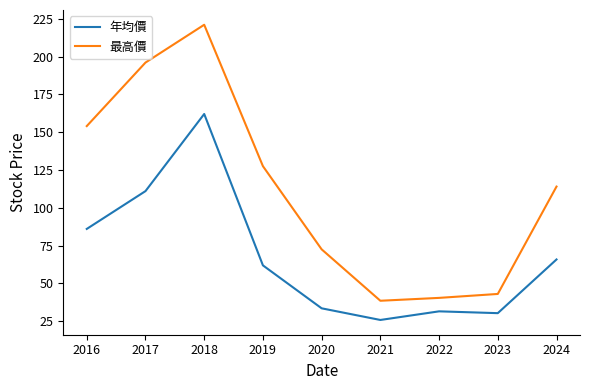

Reading left to right, what are all the values shown in this chart?

年均價: 86.0	111.0	162.0	61.9	33.5	25.8	31.5	30.3	65.8
最高價: 154.0	196.0	221.0	127.5	72.5	38.5	40.4	43.0	114.0